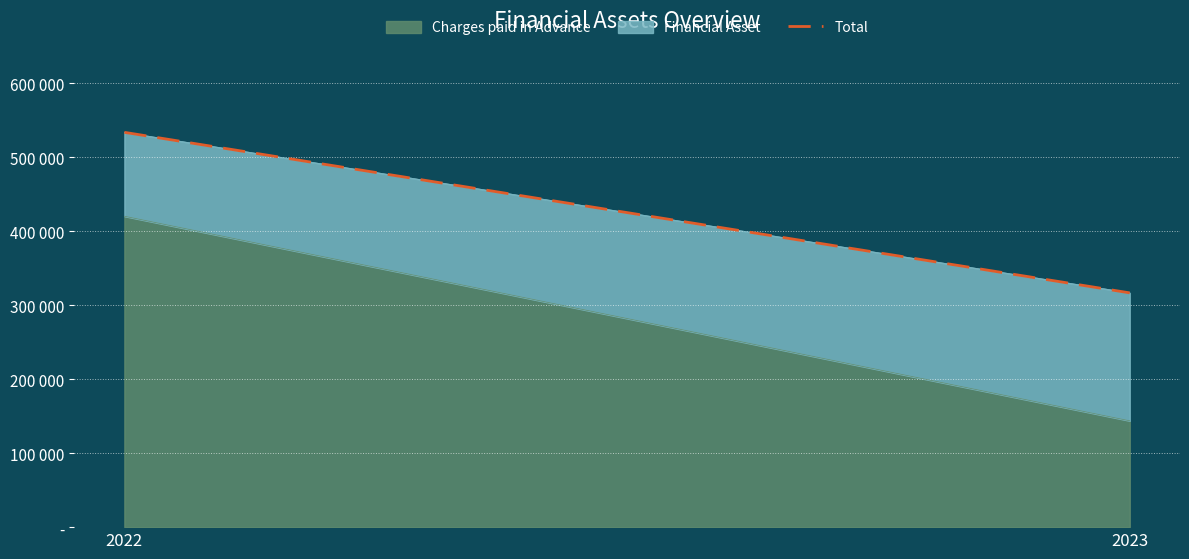

List the labels in order of value, smallest first.

2023, 2022